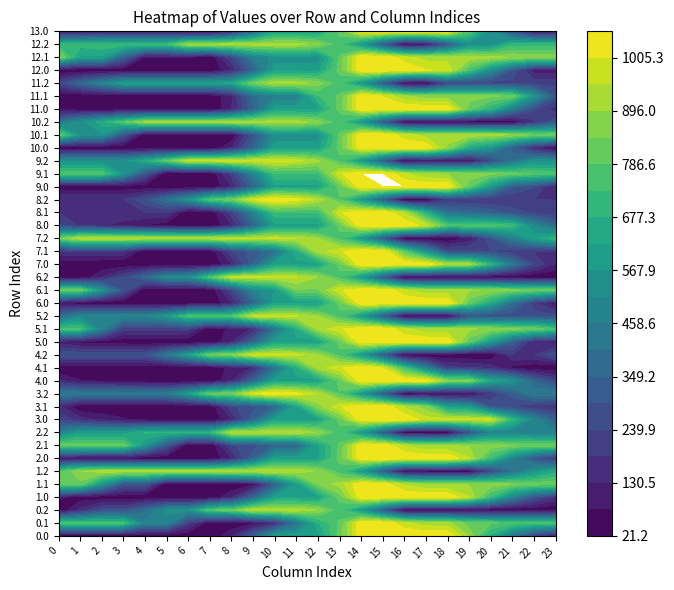

The 1.0 series shows 21.2 at 5. True or false?

True